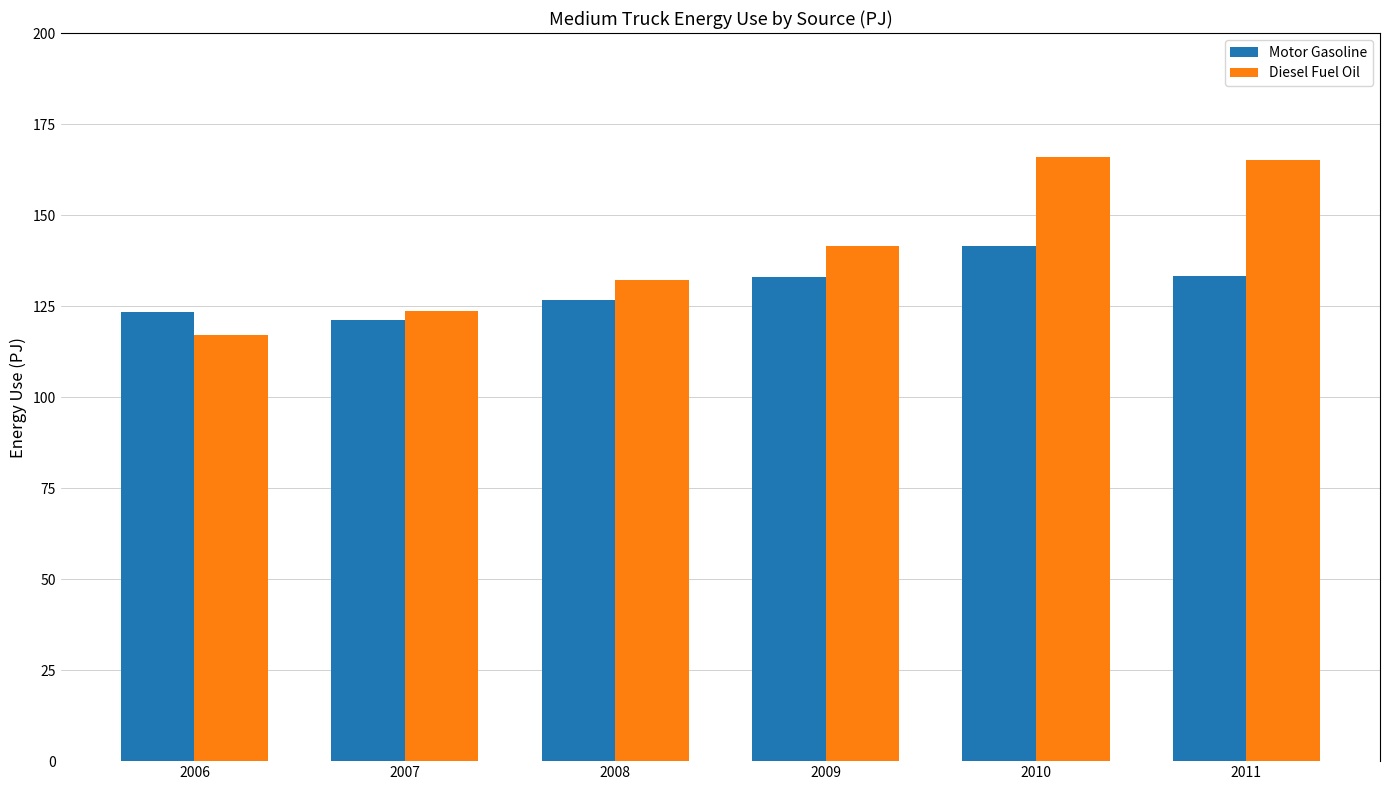

How many values in the Diesel Fuel Oil series are below 141?

3